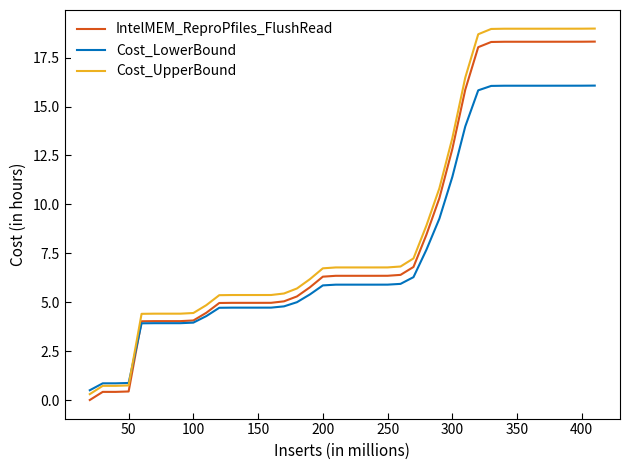

What is the greatest value displayed?

19.0